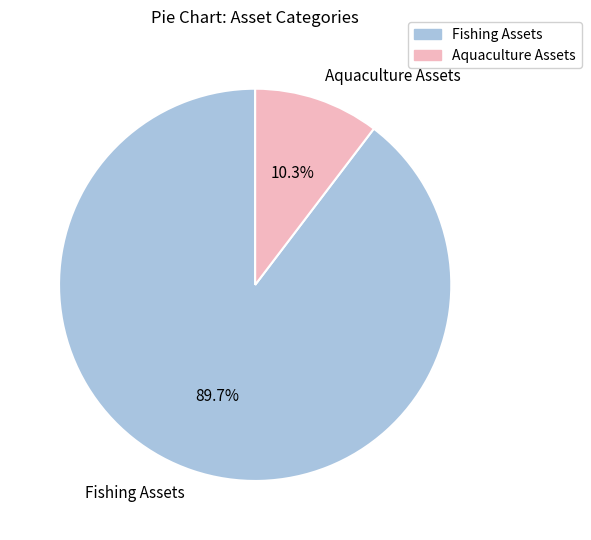

True or false: Fishing Assets accounts for 99% of the total.

False